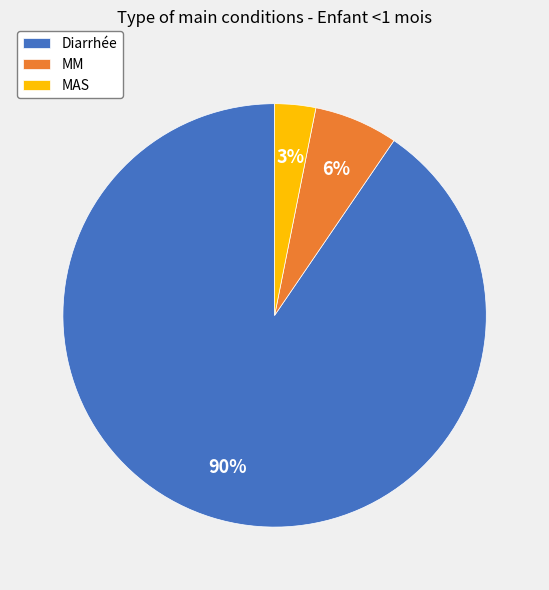

To the nearest percent, what percentage of the pie is MAS?

3%